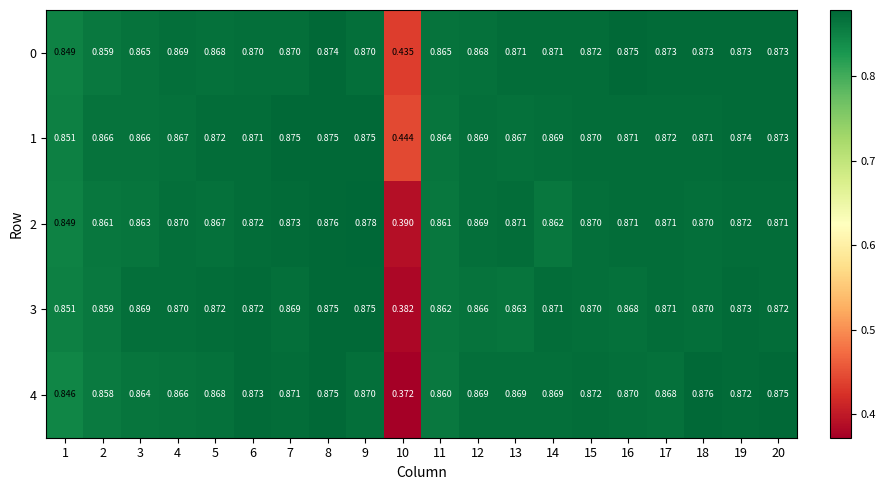

How many series are shown in this chart?

5